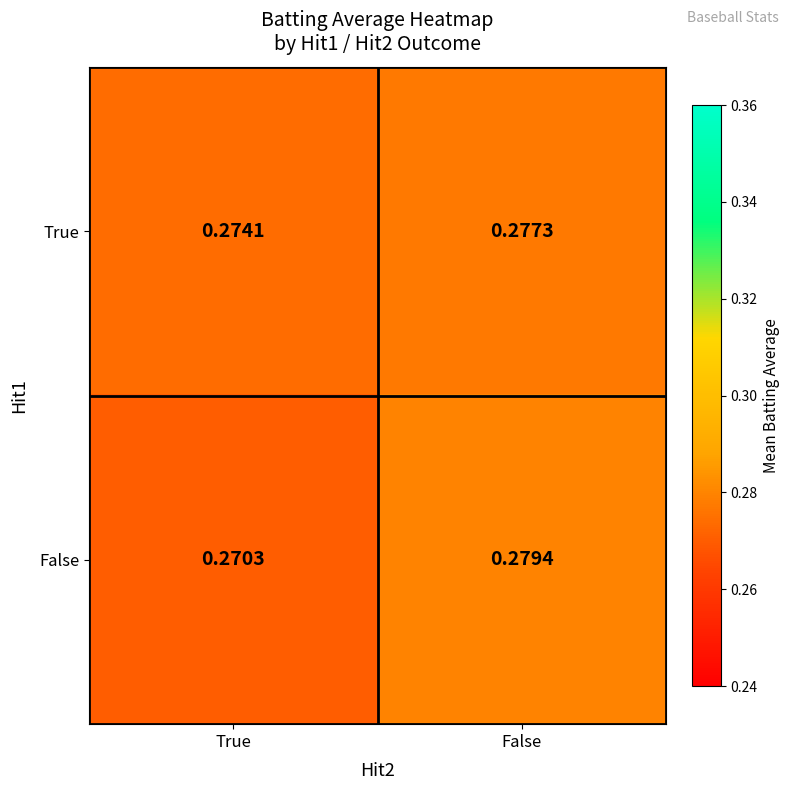

Where is False nearest to the value 0?

True